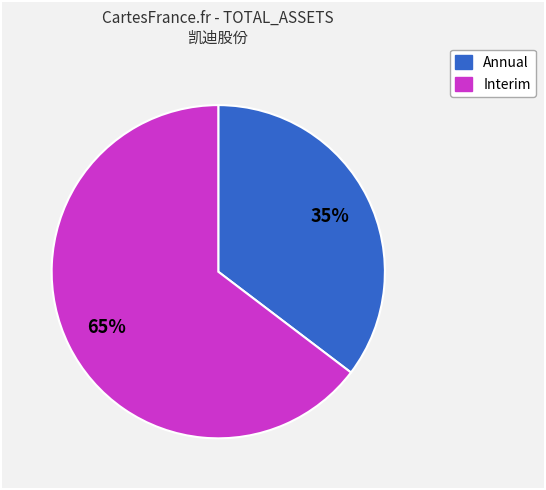

To the nearest percent, what percentage of the pie is Annual?

35%